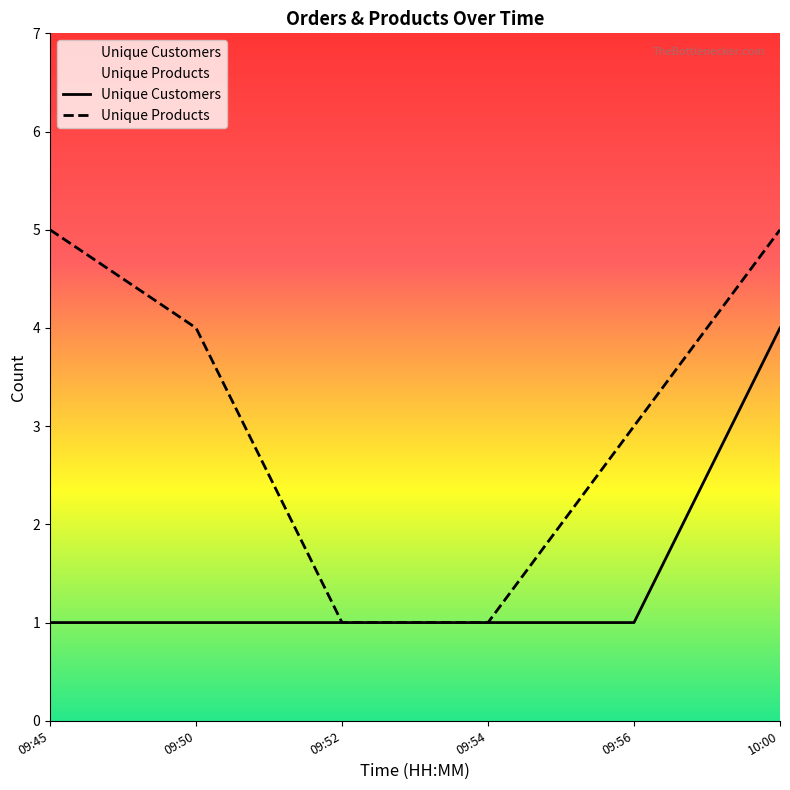

True or false: Unique Customers and Unique Products intersect in this chart.

False